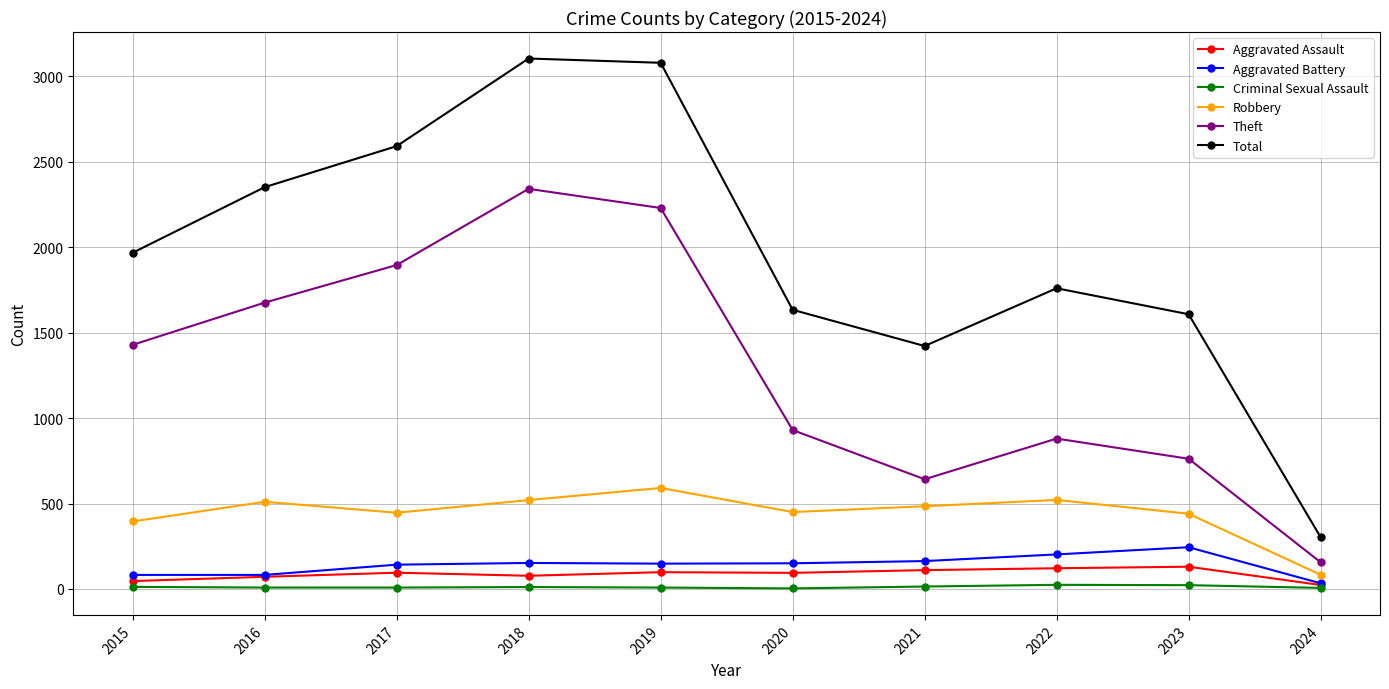

Between 2018 and 2023, which series saw the biggest shift?

Theft